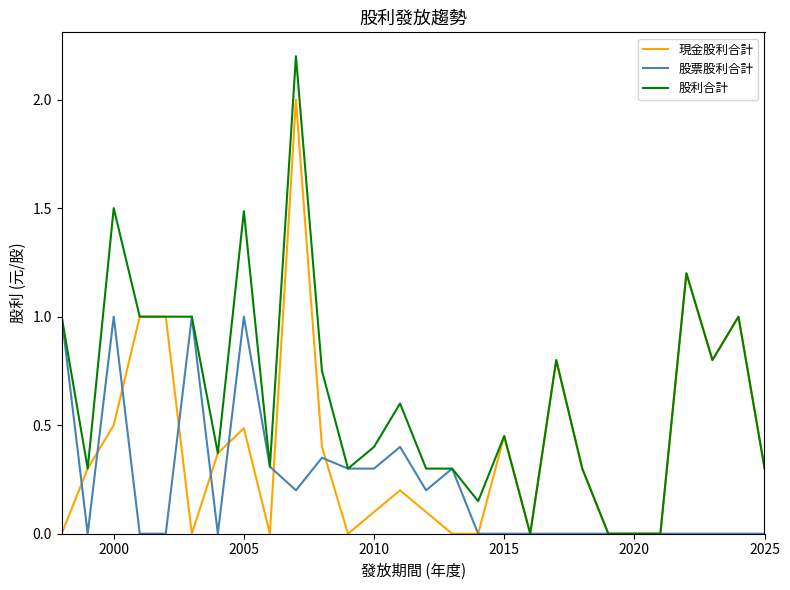

True or false: 現金股利合計 has more than 1 points higher than both neighbors.

True